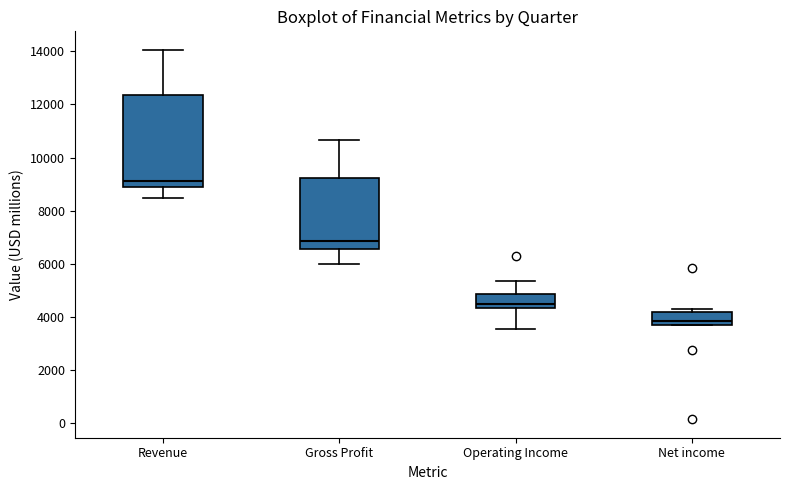

Comparing the boxes themselves (not the whiskers), which one is the tallest?

Revenue